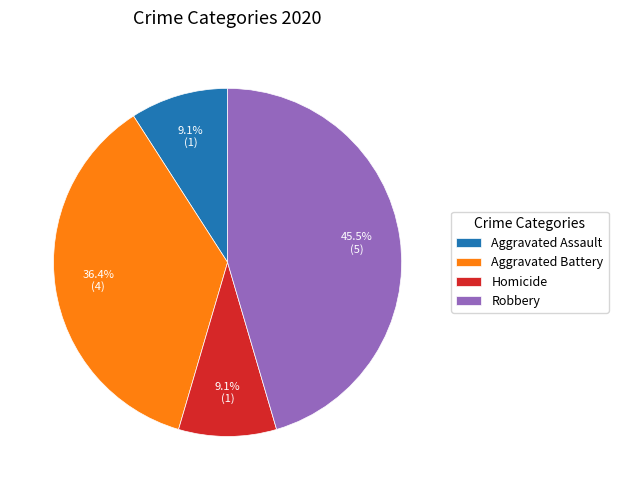

Which category has the biggest portion of the pie?

Robbery